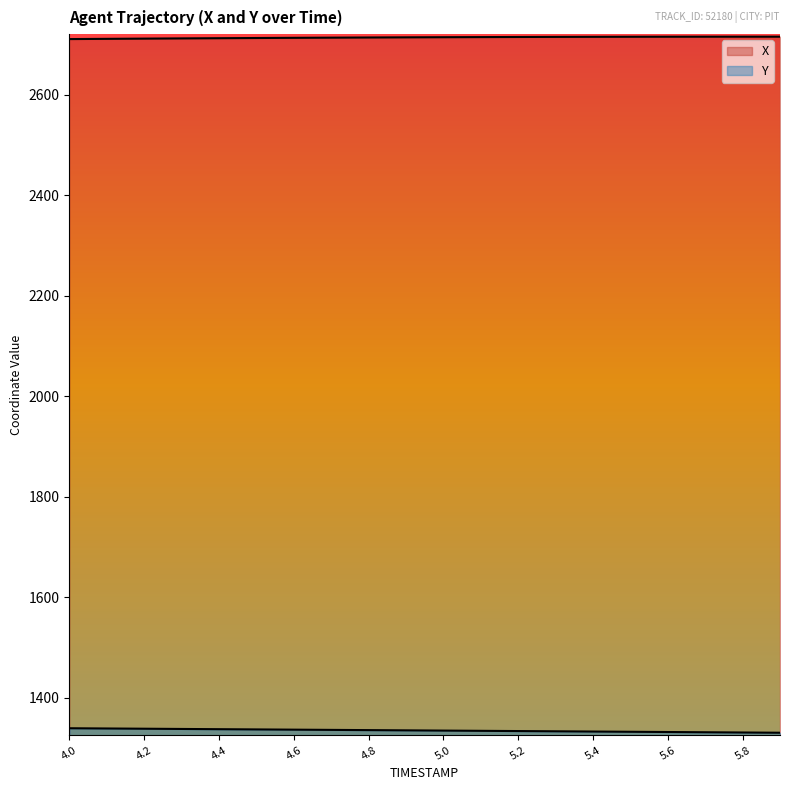

What is the label of the 6th point from the left?

4.5